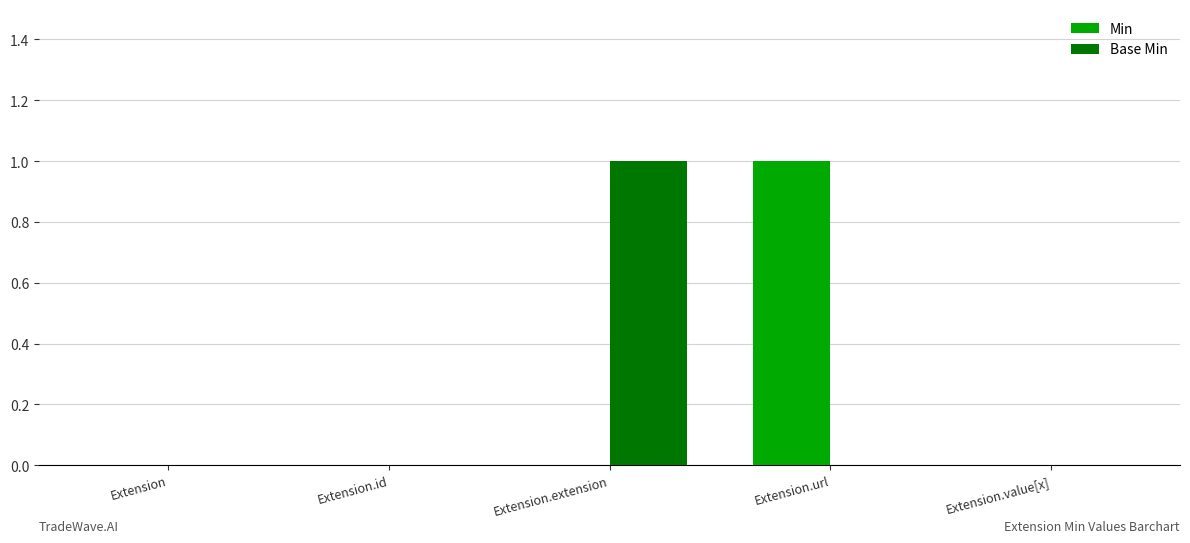

Which series changed the most between Extension.url and Extension.value[x]?

Min